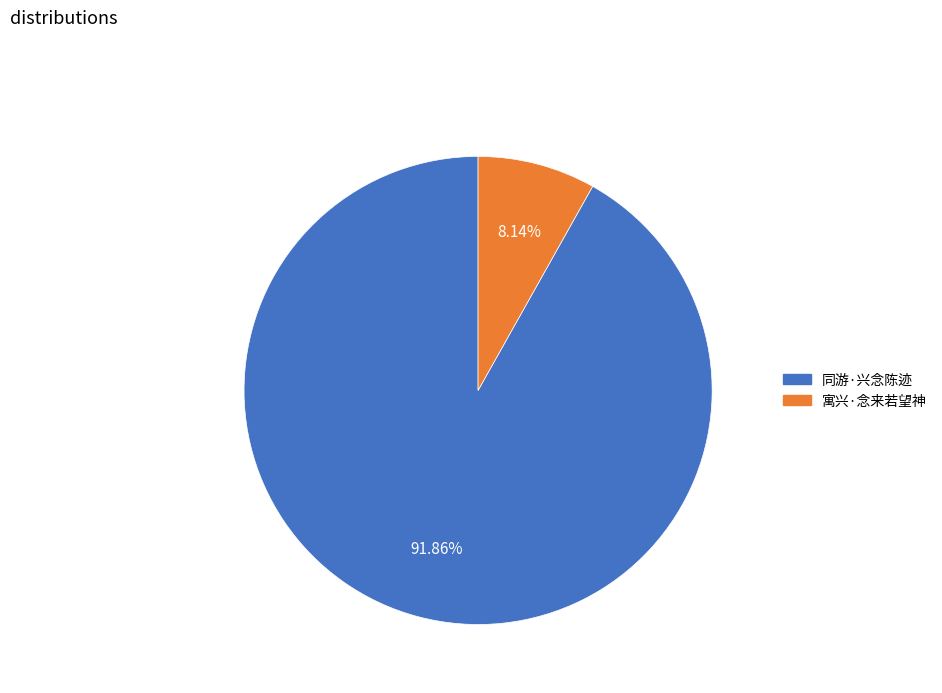

To the nearest percent, what is the difference between the 寓兴·念来若望神 and 同游·兴念陈迹 slice percentages?

84%